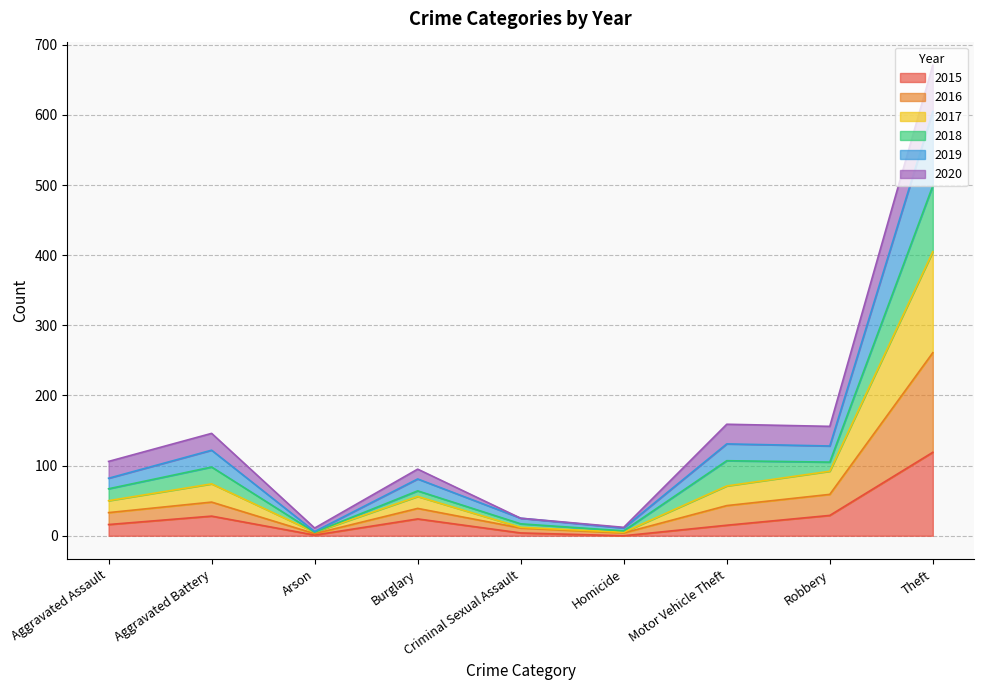

What is the difference between the maximum and minimum values in the 2015 series?

119